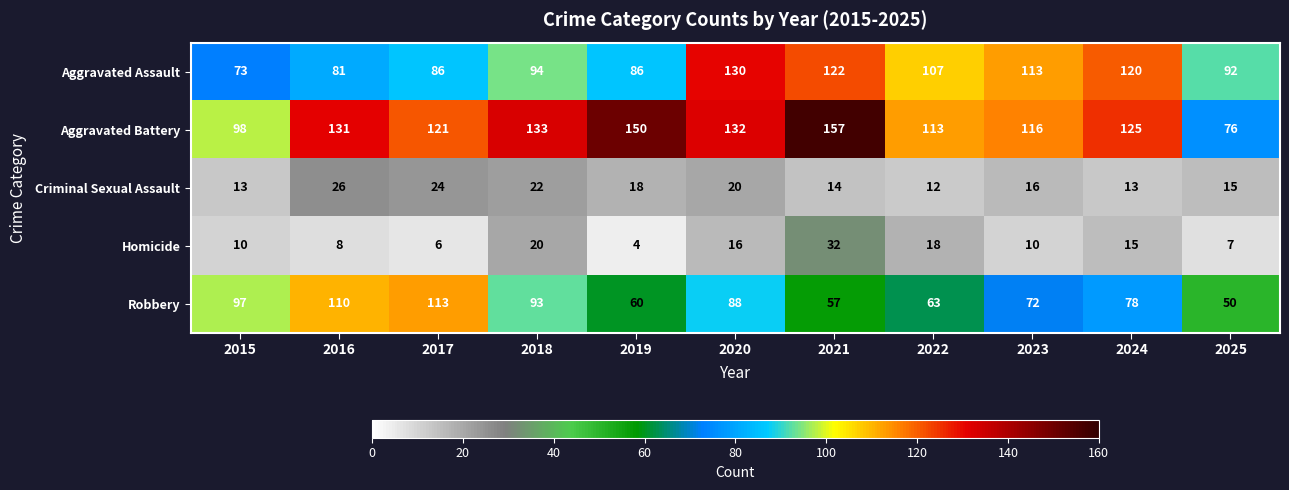

What value does the Aggravated Battery series have at 2020, to the nearest 5?

130